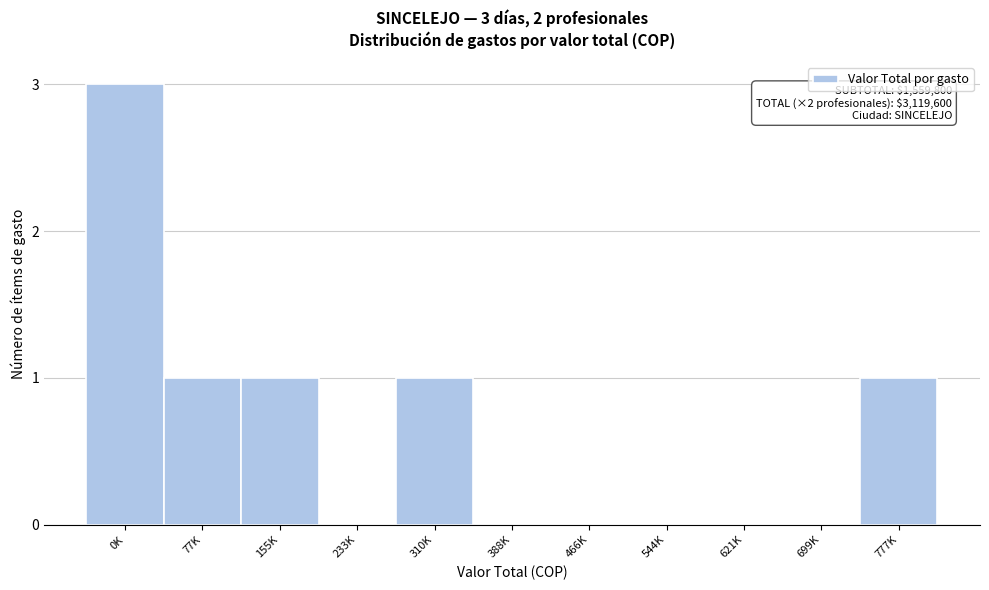

Reading left to right, what are all the values shown in this chart?

0K=3	77K=1	155K=1	233K=0	310K=1	388K=0	466K=0	544K=0	621K=0	699K=0	777K=1